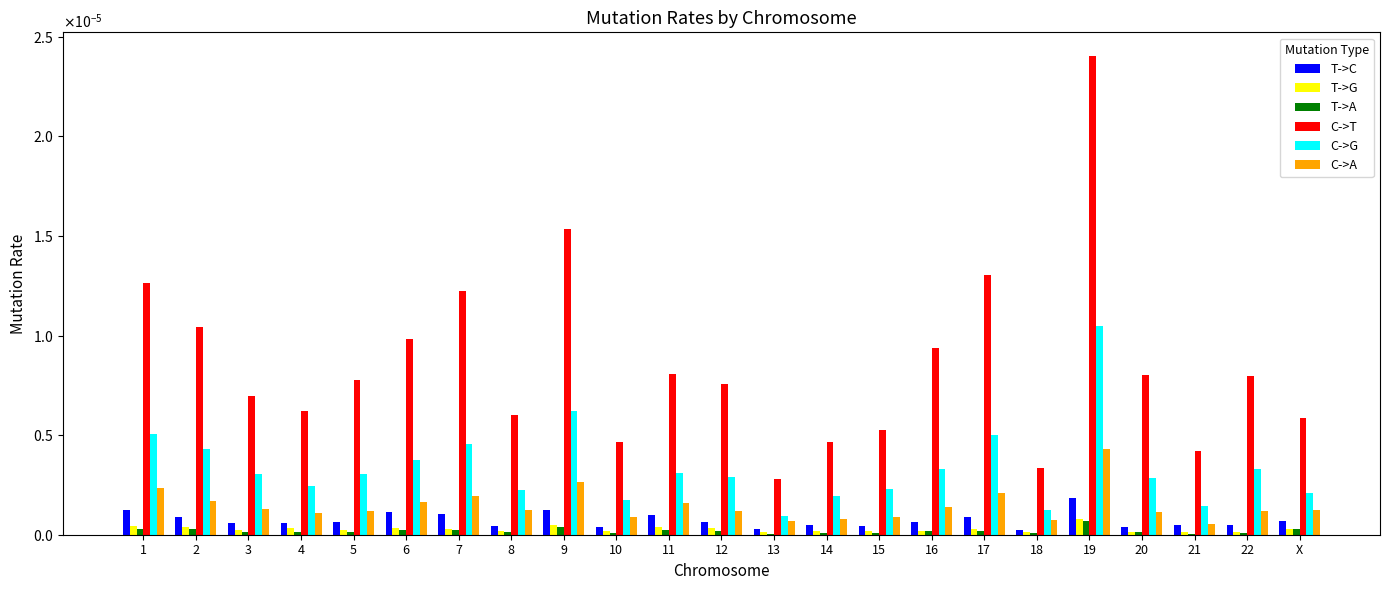

At how many categories does at least one series exceed 0?

23